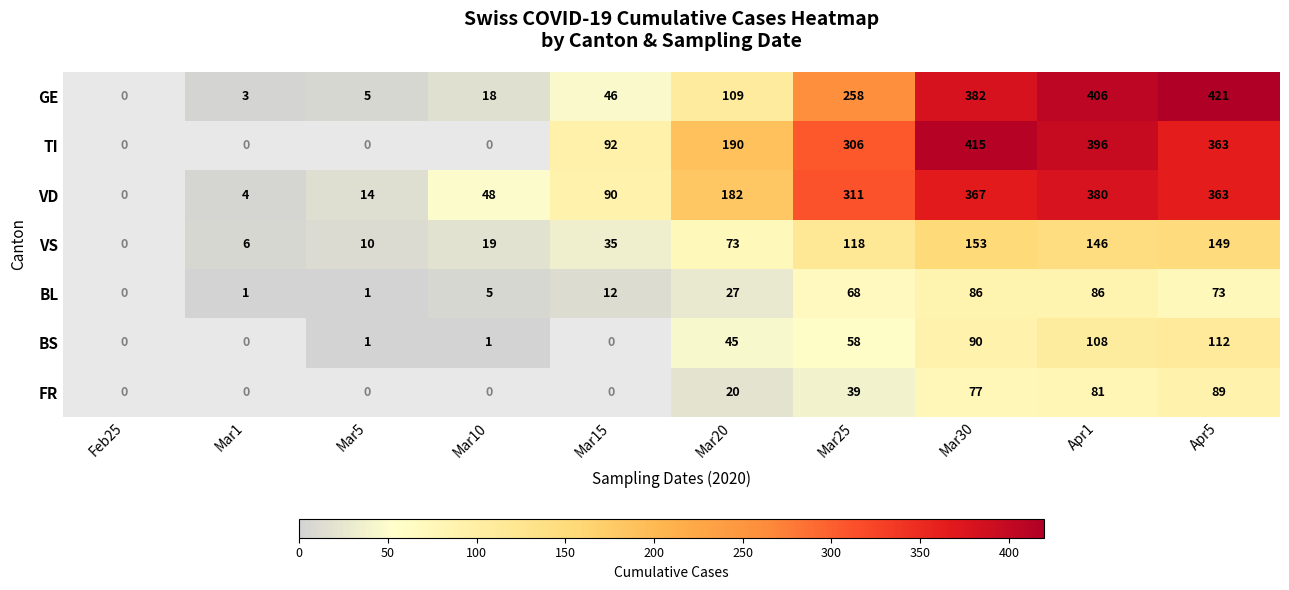

Which has a higher value, Mar30 or Mar1?

Mar30